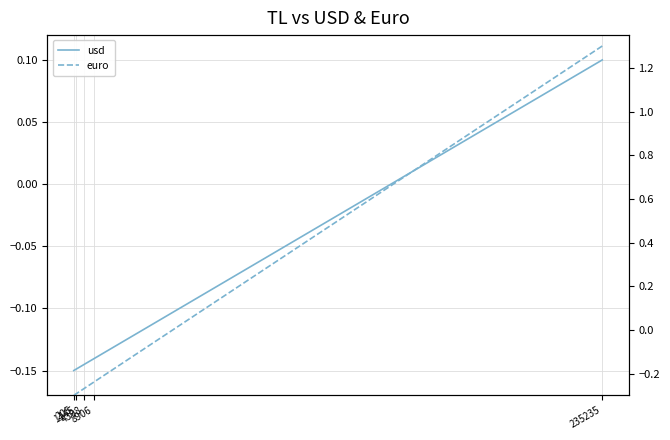

At which label is usd closest to 0?

235235